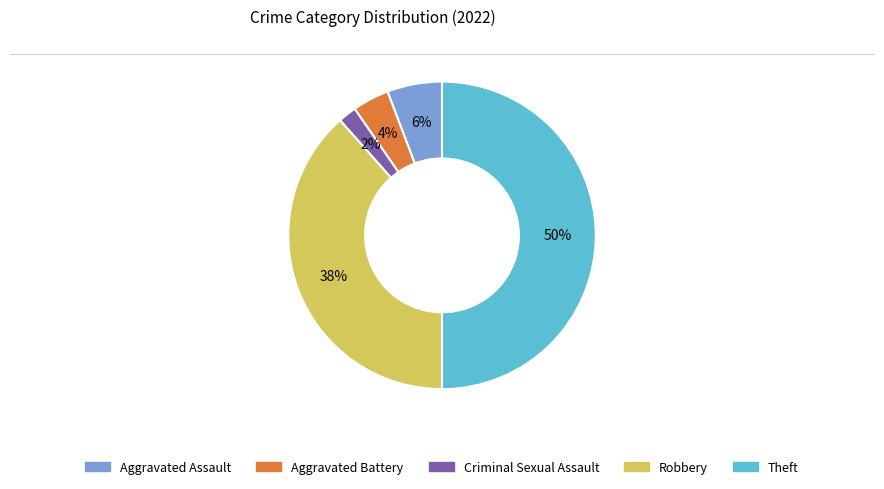

To the nearest percent, what is the average slice percentage?

20%